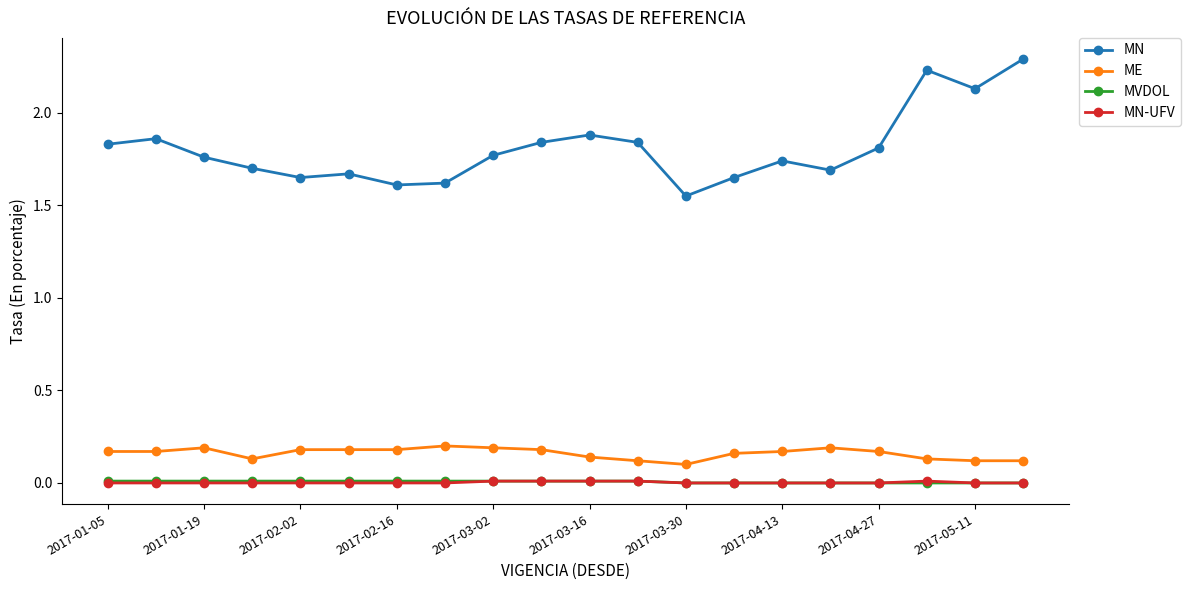

Which series has the largest range (max minus min)?

MN